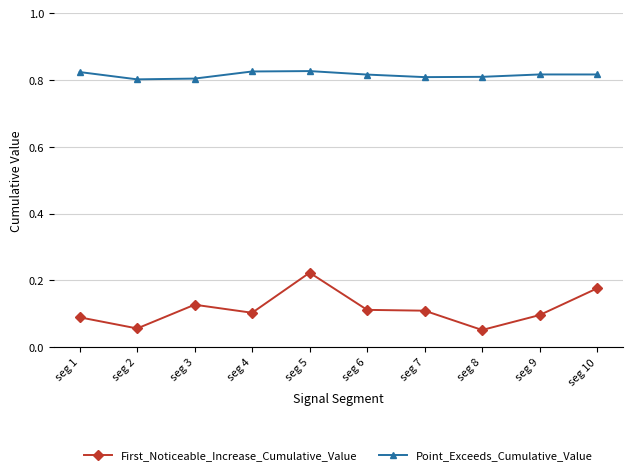

Rank the series at seg 4 from highest to lowest value.

Point_Exceeds_Cumulative_Value, First_Noticeable_Increase_Cumulative_Value